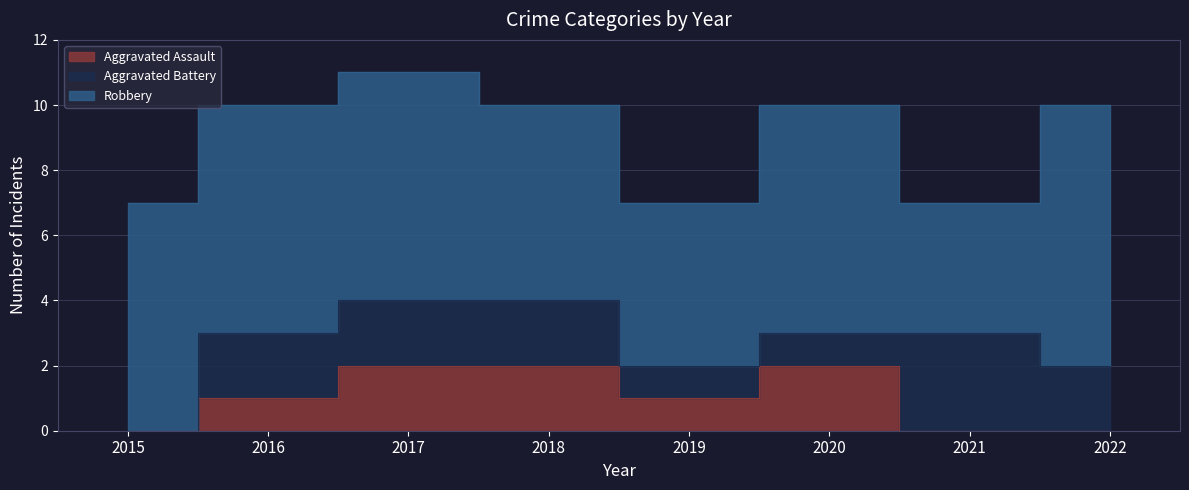

Where is the first local maximum for Aggravated Assault?

2020